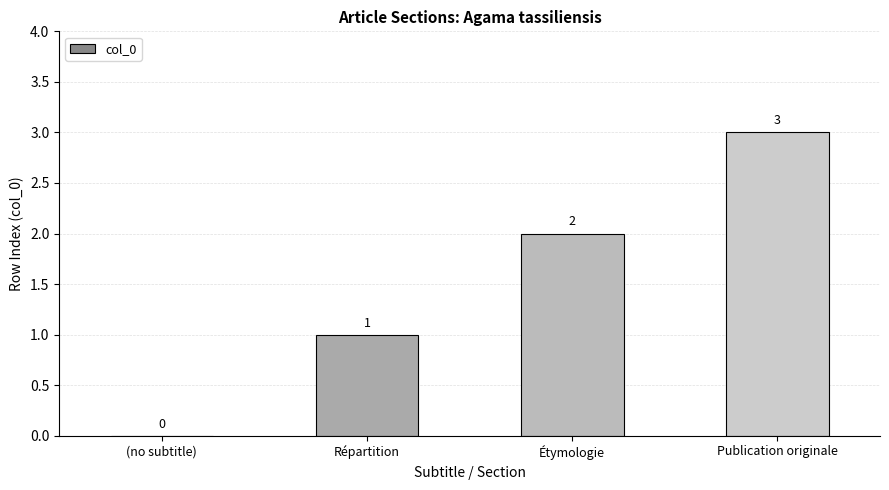

What is the approximate value at Publication originale?

3